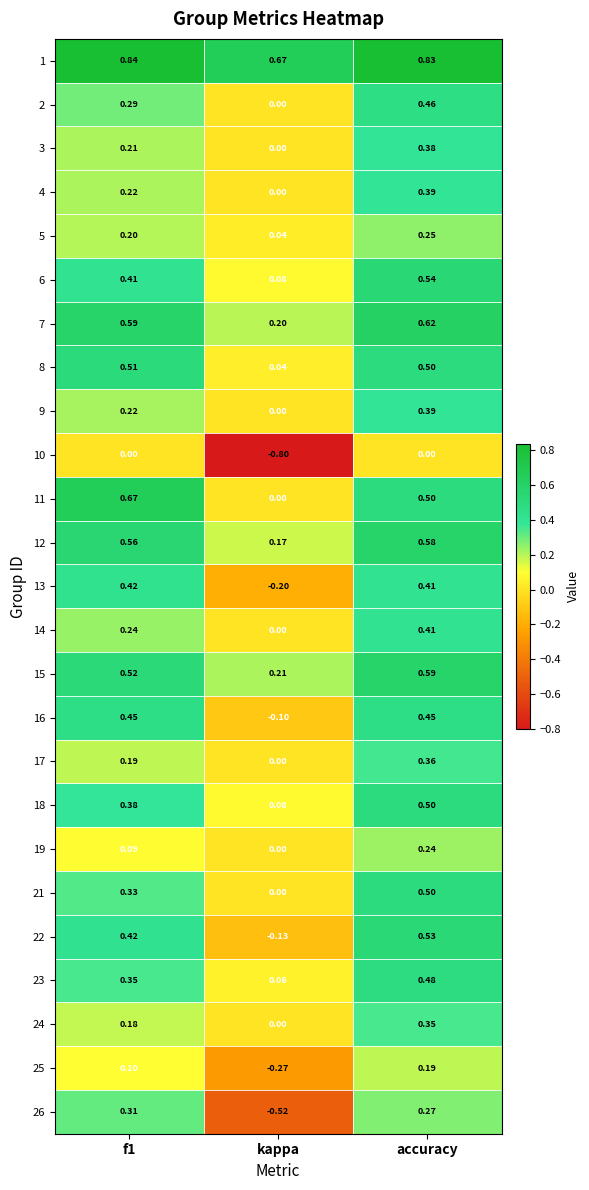

At which label is 8 closest to 0?

kappa